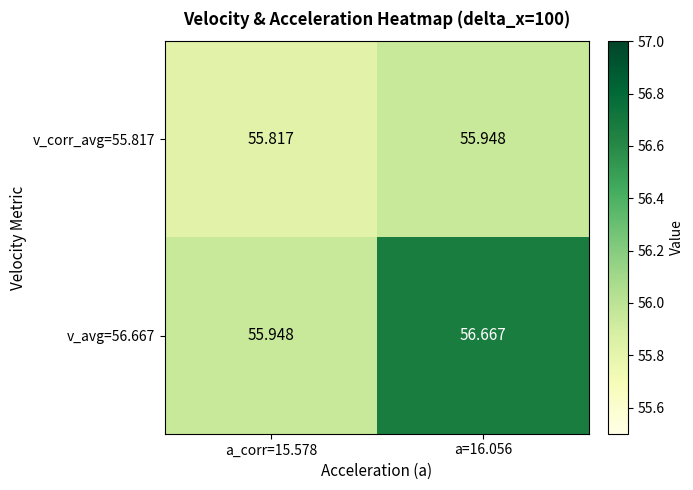

Count the number of data series in this chart.

2